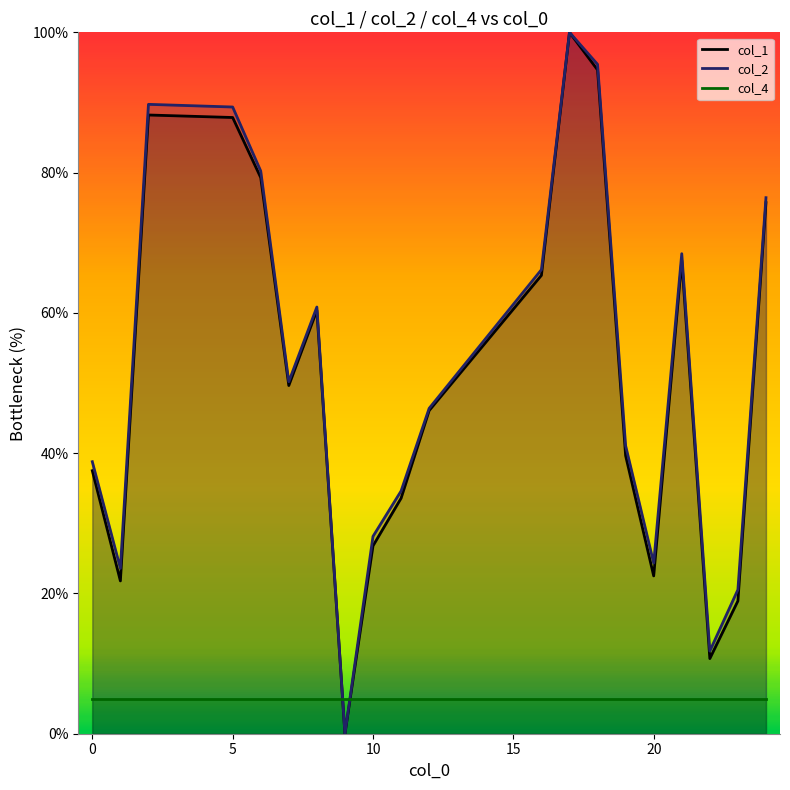

True or false: col_2 has more than 0 interior local peaks.

True